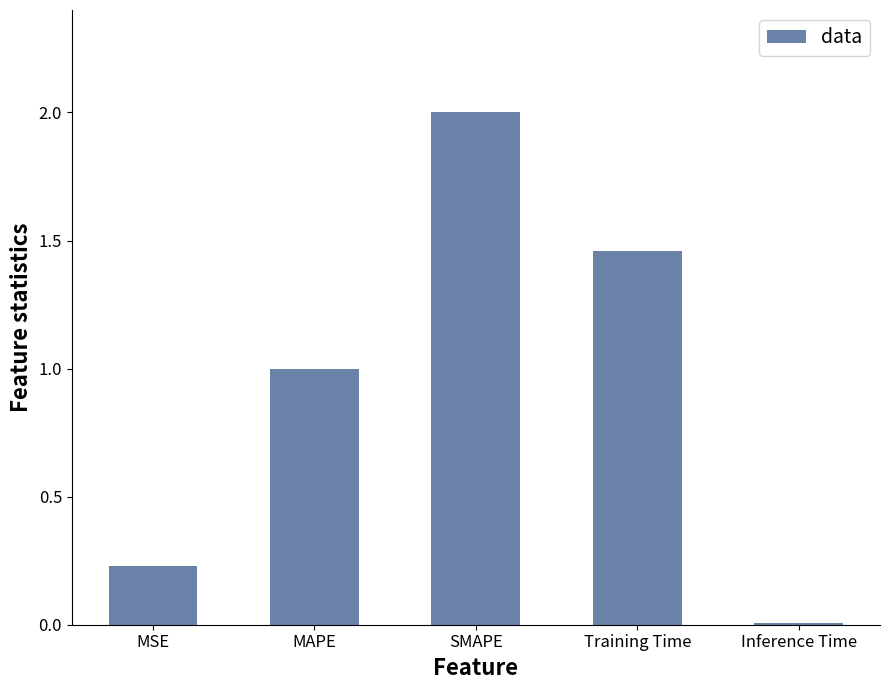

Rank the categories by value from lowest to highest.

Inference Time, MSE, MAPE, Training Time, SMAPE